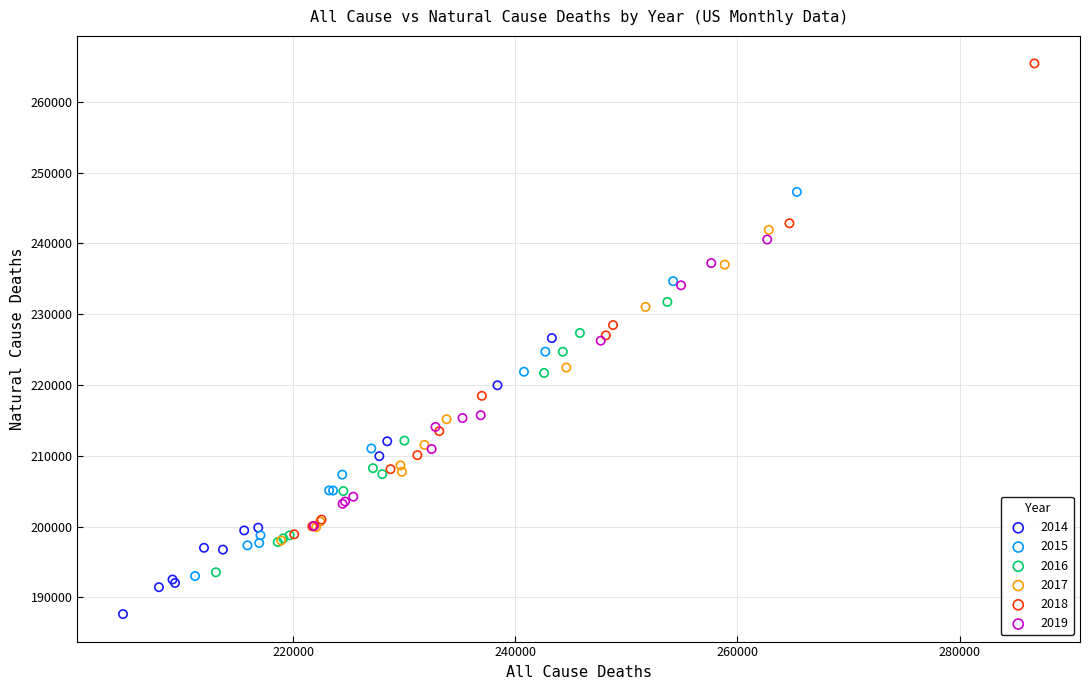

Which series reaches the minimum Y coordinate?

2014